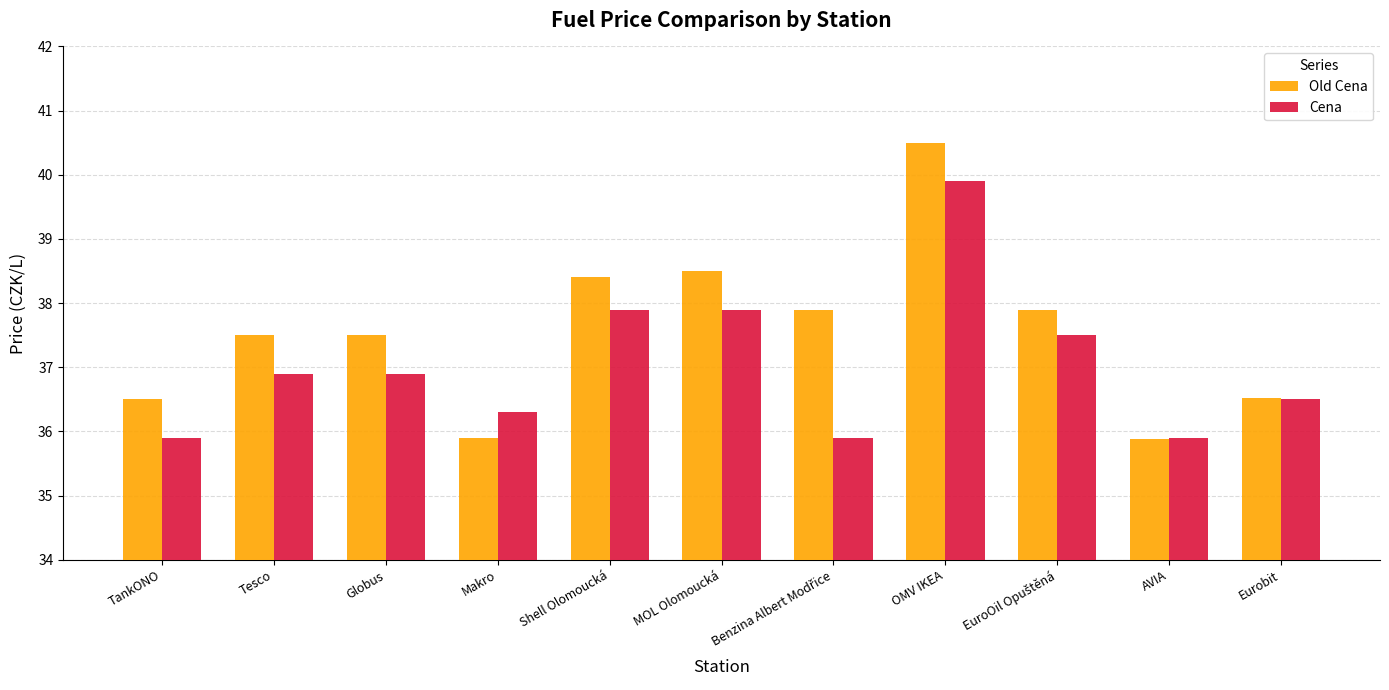

How many values in the Cena series exceed 36?

8